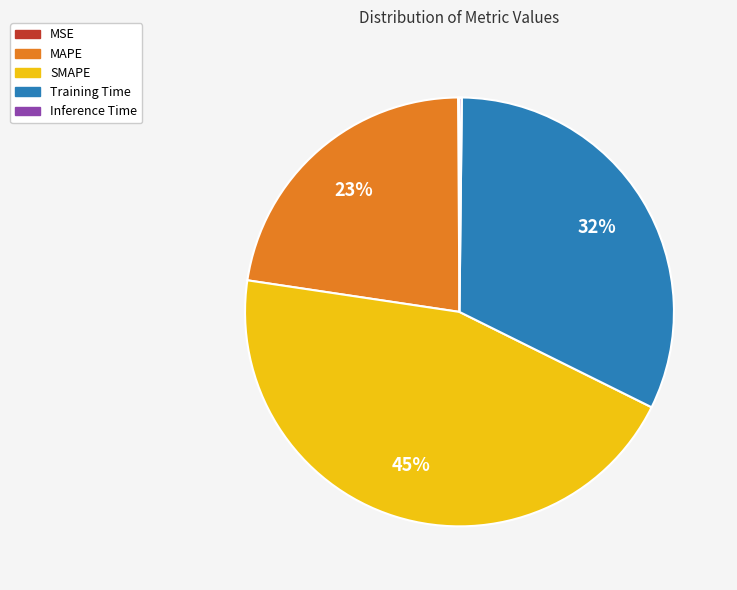

The MAPE slice represents 23% of the pie. True or false?

True